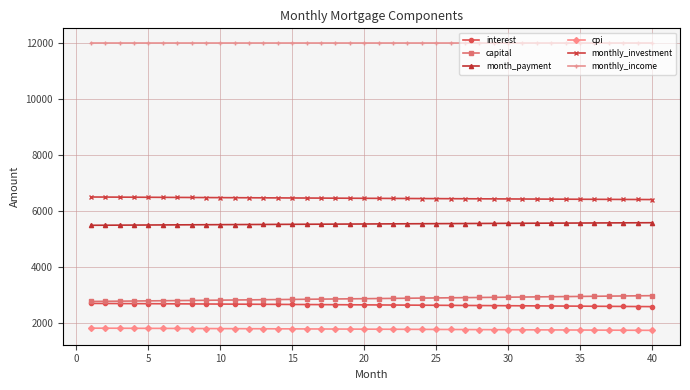

What is the sum of all interest values?

106333.4